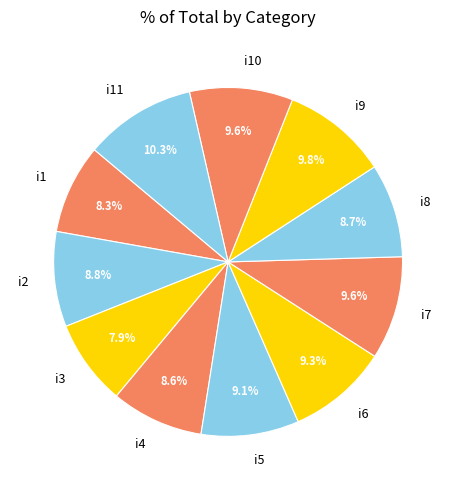

True or false: i6 accounts for 22% of the total.

False